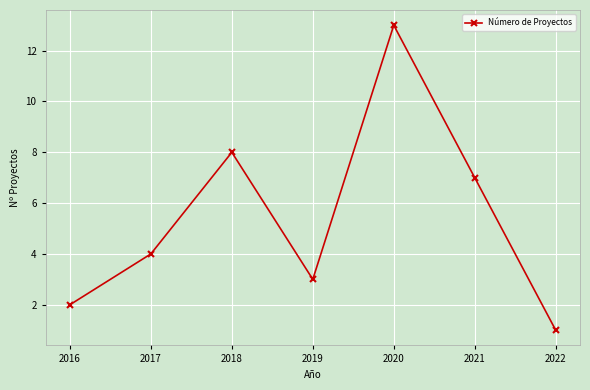

Which label corresponds to the largest value in the chart?

2020